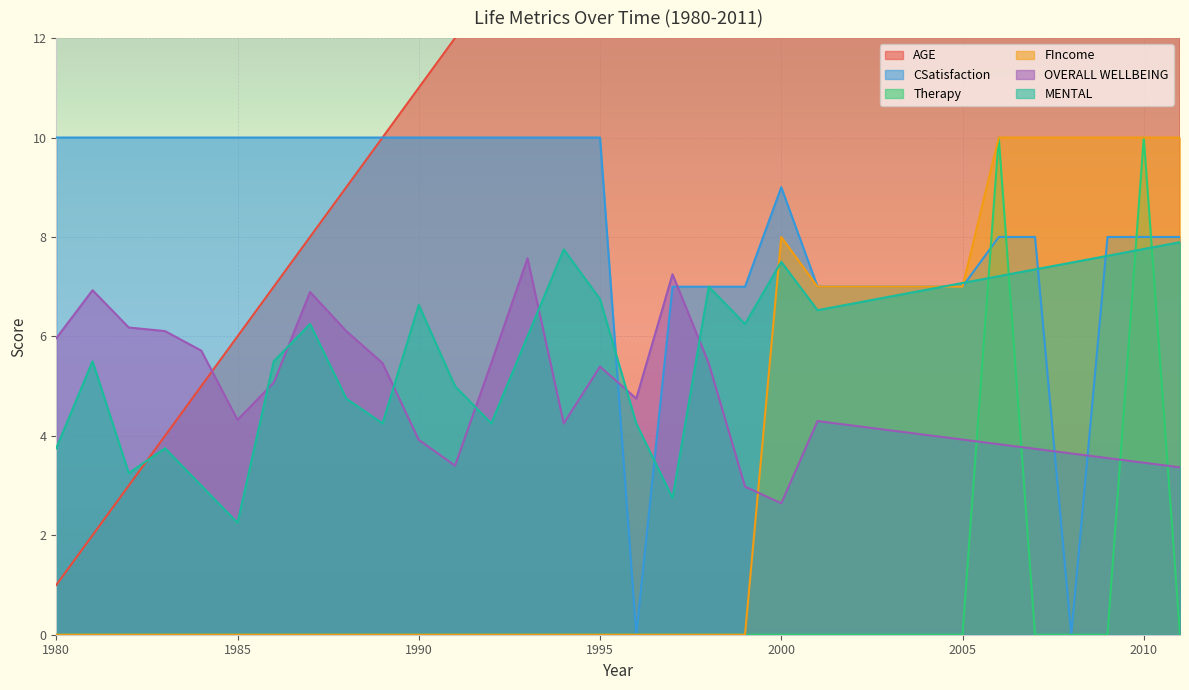

What is the maximum value for CSatisfaction?

10.0